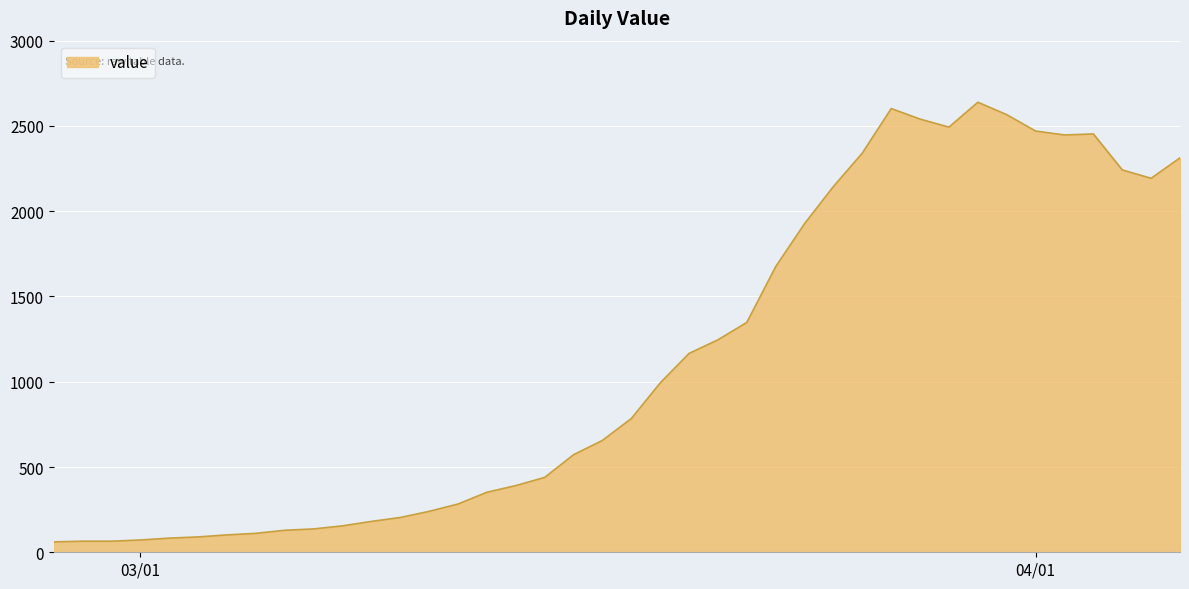

What is the minimum value shown in the chart?

61